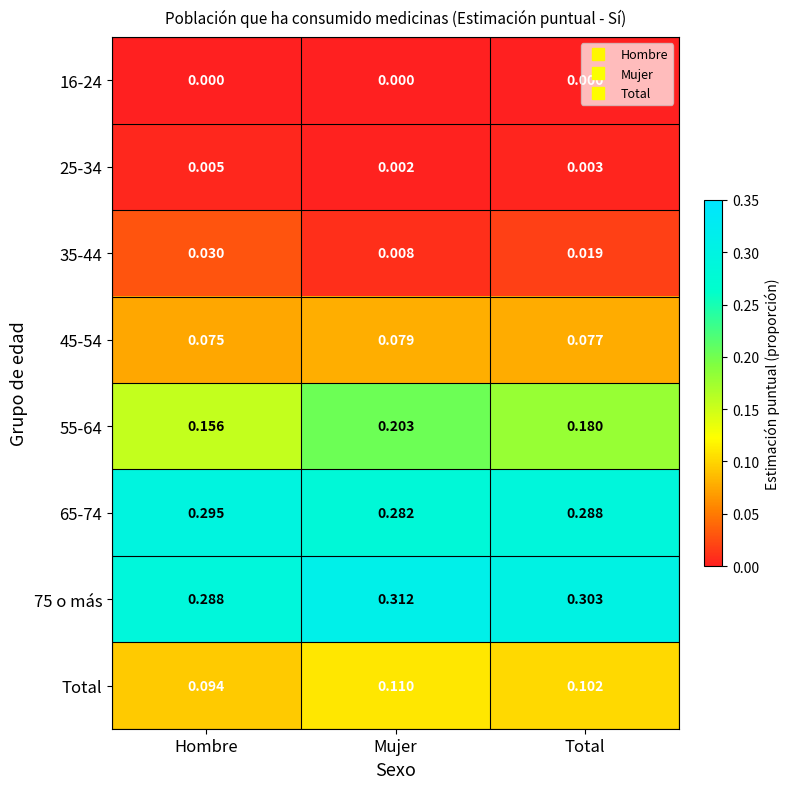

Which category has the highest value in the 55-64 series?

Mujer